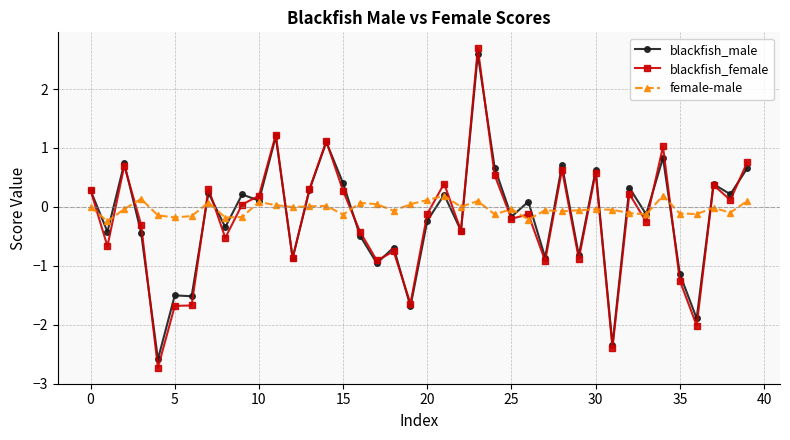

Which series has the widest spread of values?

blackfish_female